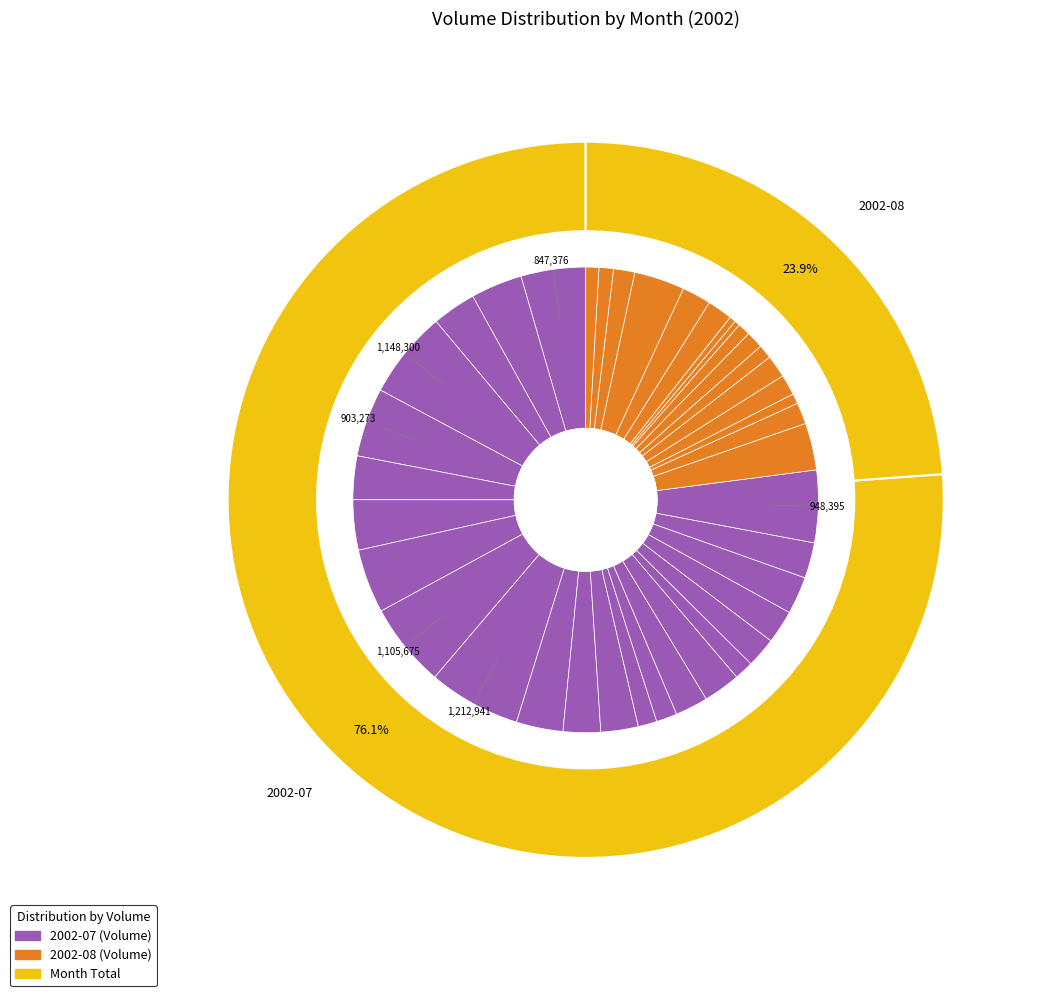

What percentage do 2002-08-02 and 2002-07-24 together represent?

2.8%